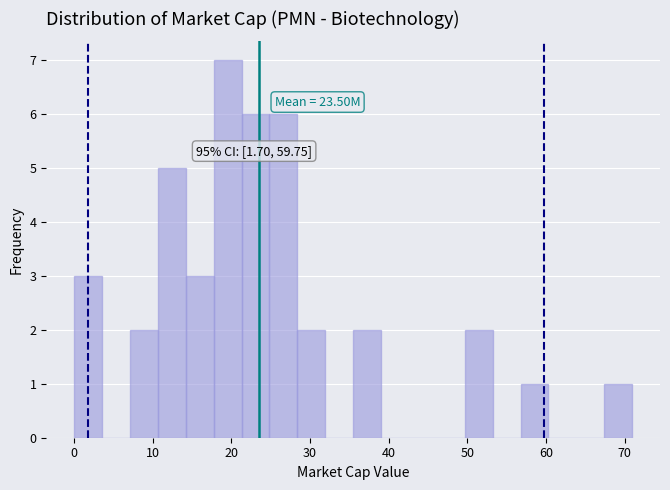

Around what value on the x-axis is the tallest bar? Give the approximate position of its centre, as read against the axis.

20